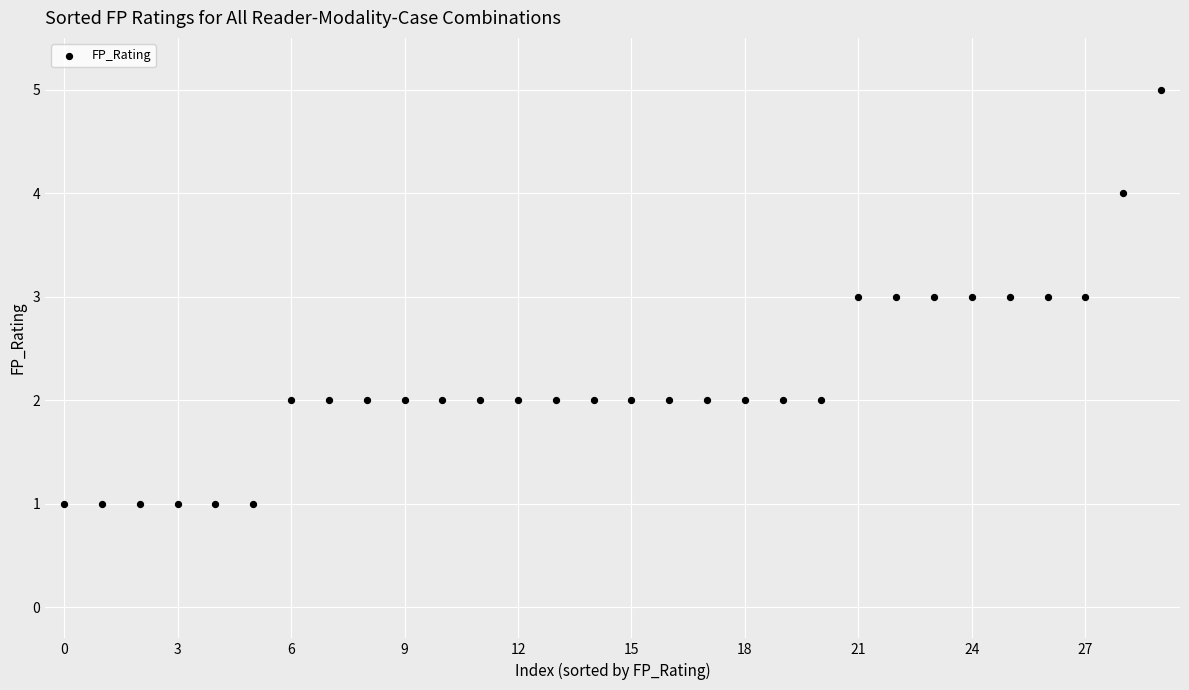

What is the range of Y values (max minus min)?

4